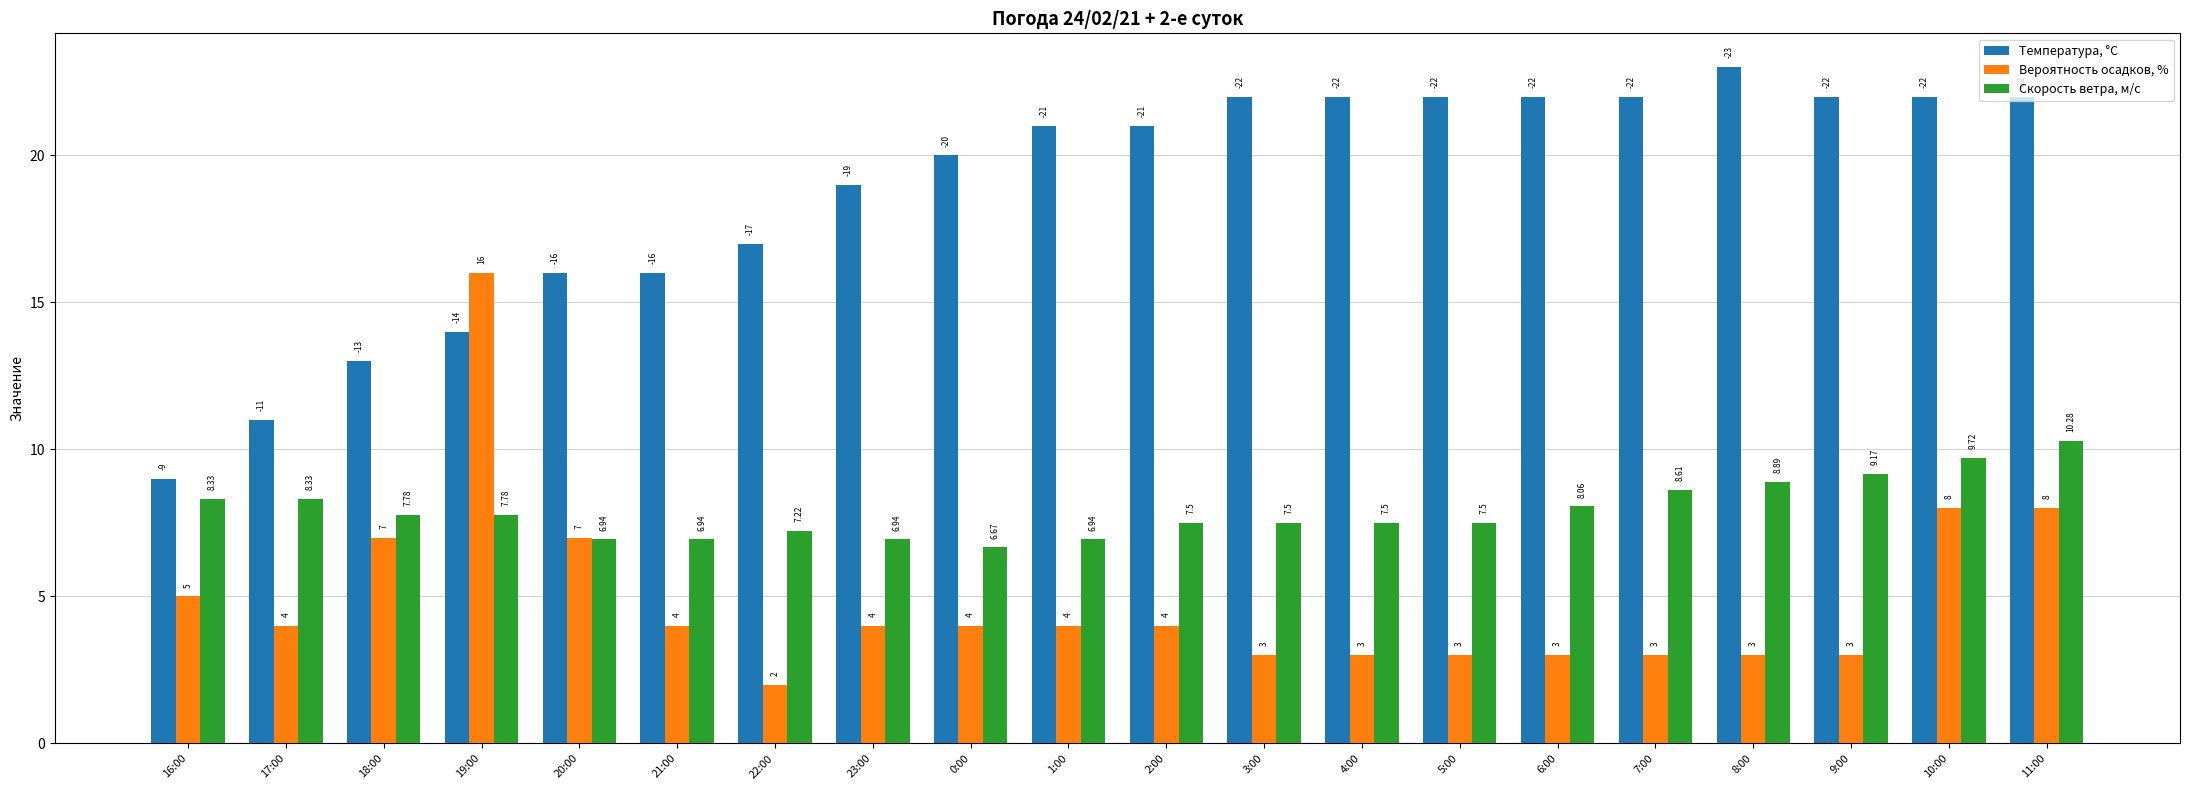

What is the minimum value for Температура, °C?

9.0